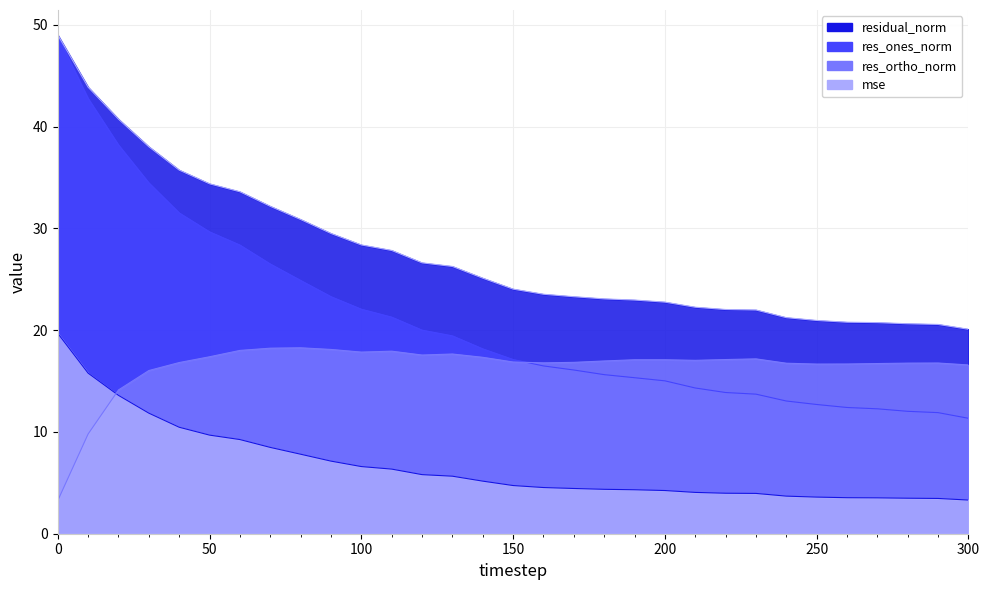

Rank the categories by res_ones_norm value from lowest to highest.

300, 290, 280, 270, 260, 250, 240, 230, 220, 210, 200, 190, 180, 170, 160, 150, 140, 130, 120, 110, 100, 90, 80, 70, 60, 50, 40, 30, 20, 10, 0